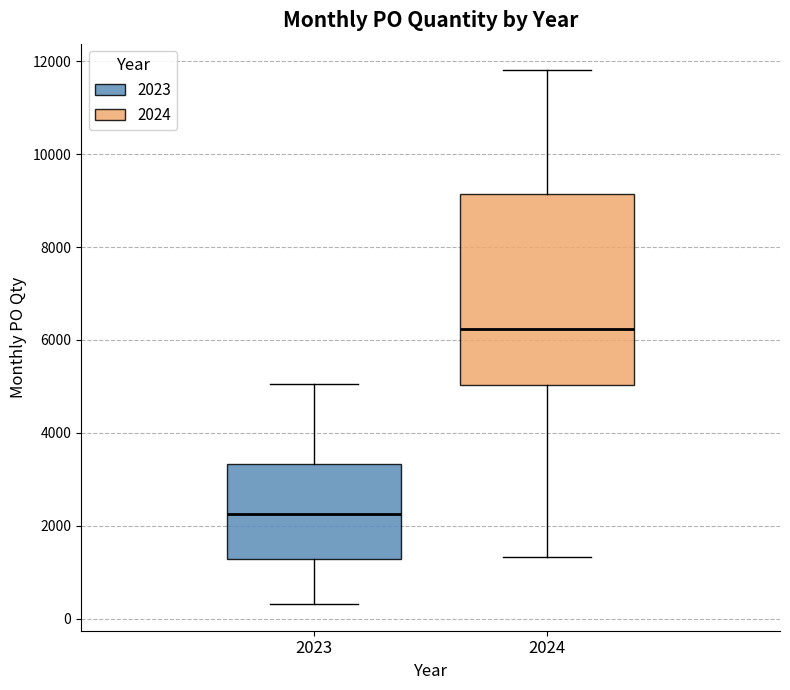

Where is the lower edge of the box at x = 2023 on the y-axis? The values are not printed on the chart, so give them approximately, as read against the axis.

1200